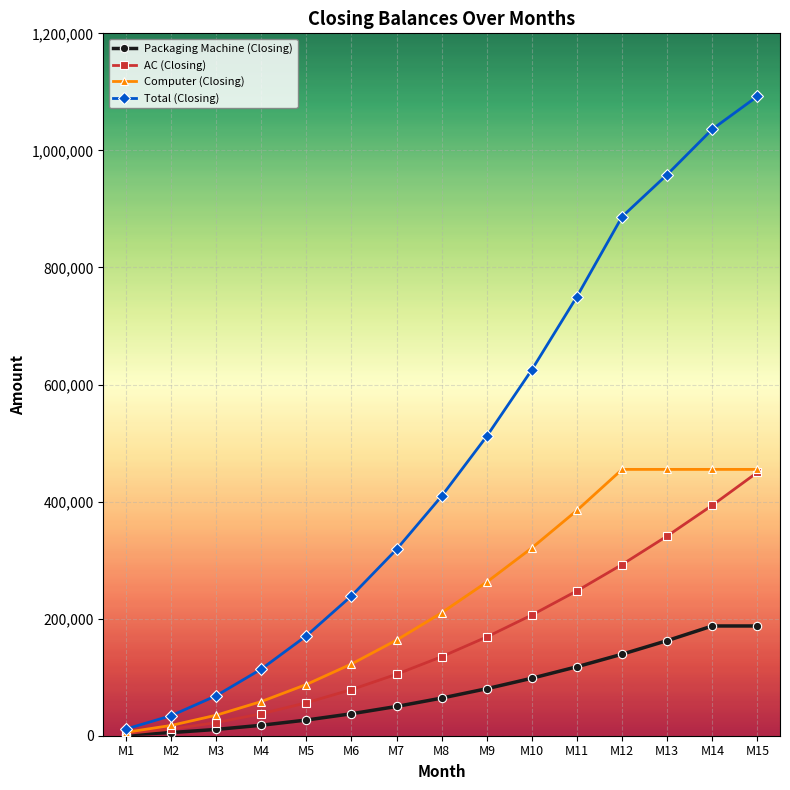

Which category has the highest value across all series?

M15